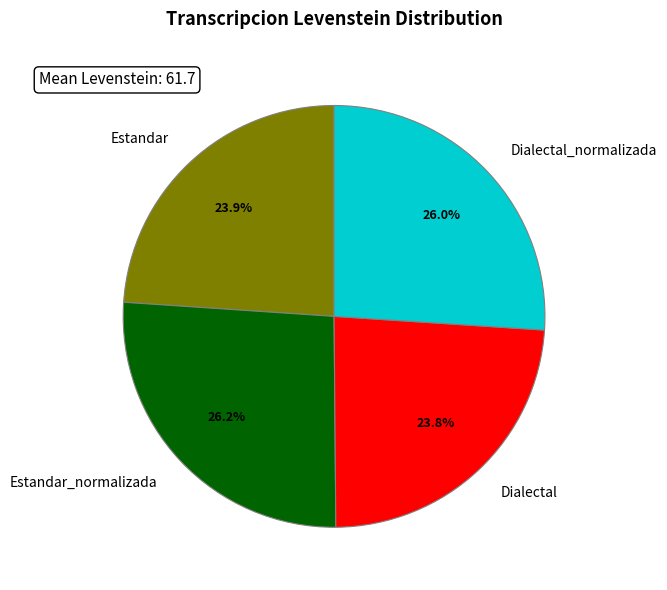

Does Estandar account for over 50% of the chart?

No